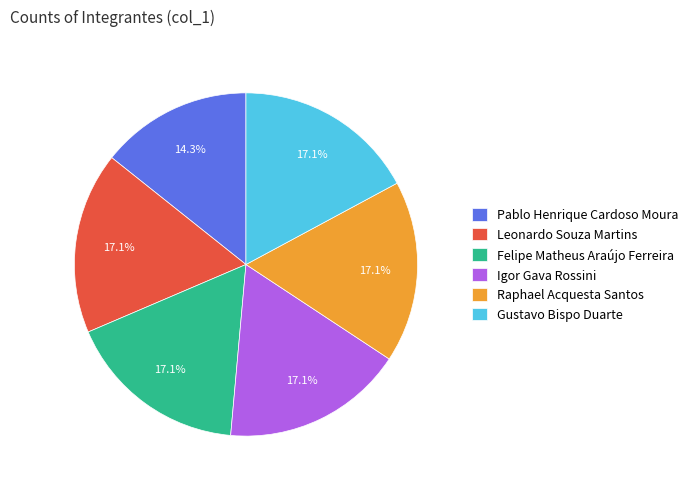

Approximately how many times larger is the value at Leonardo Souza Martins compared to Igor Gava Rossini?

1.0